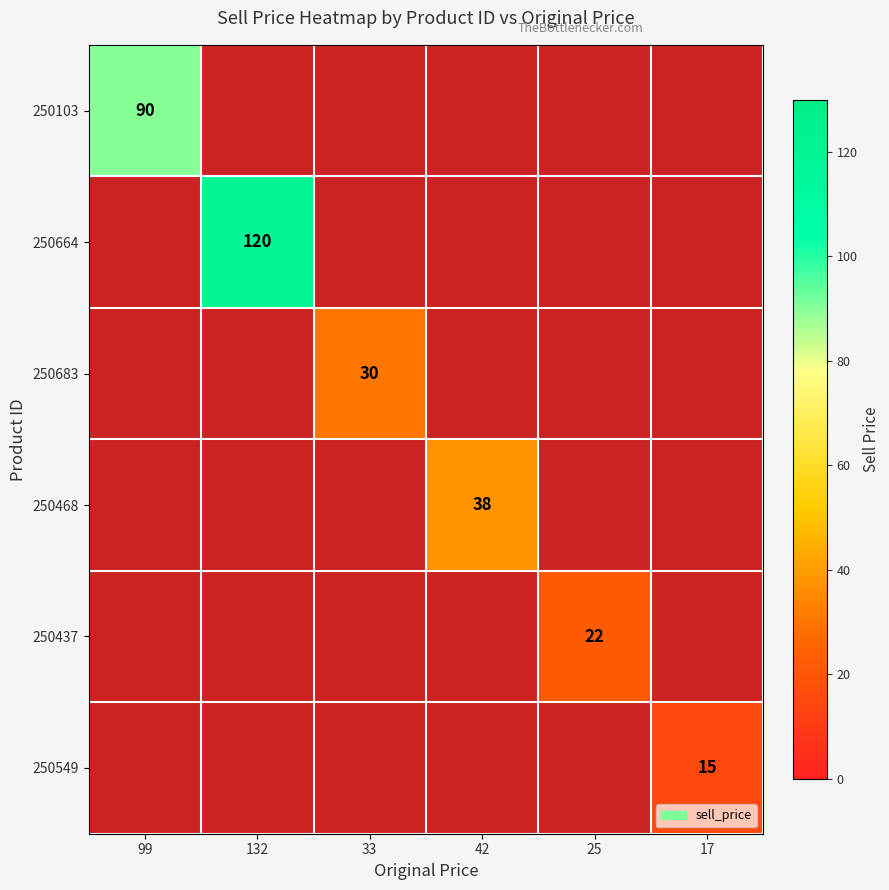

The value of 250468 at 42 is 67. True or false?

False